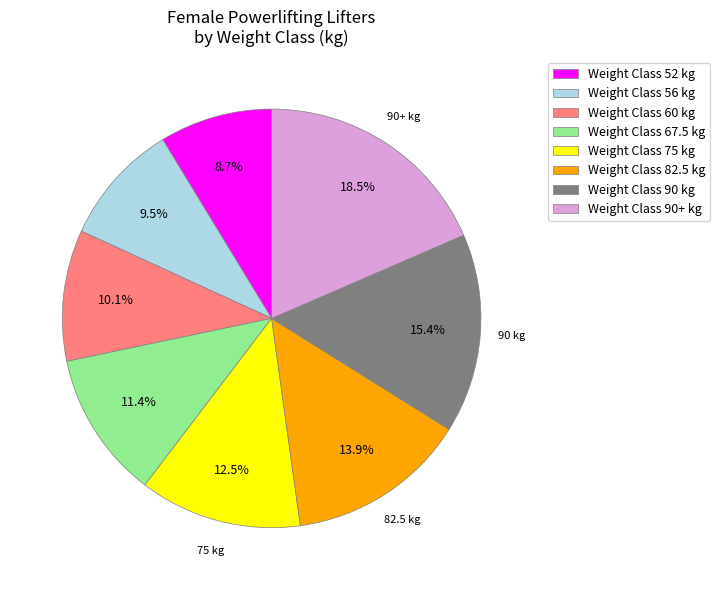

Is there a majority slice in this chart?

No